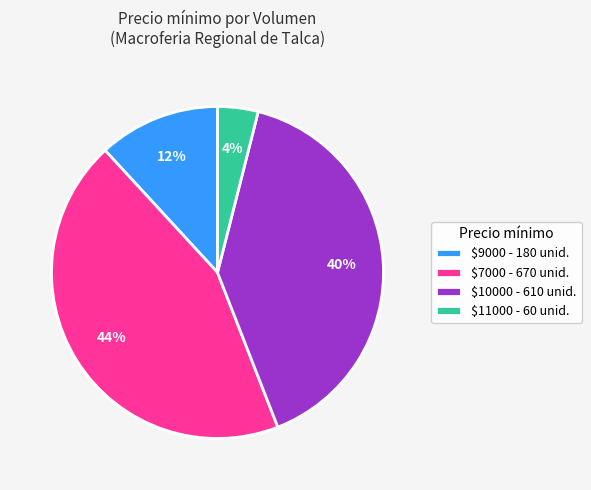

Which slice is the smallest?

$11000 - 60 unid.